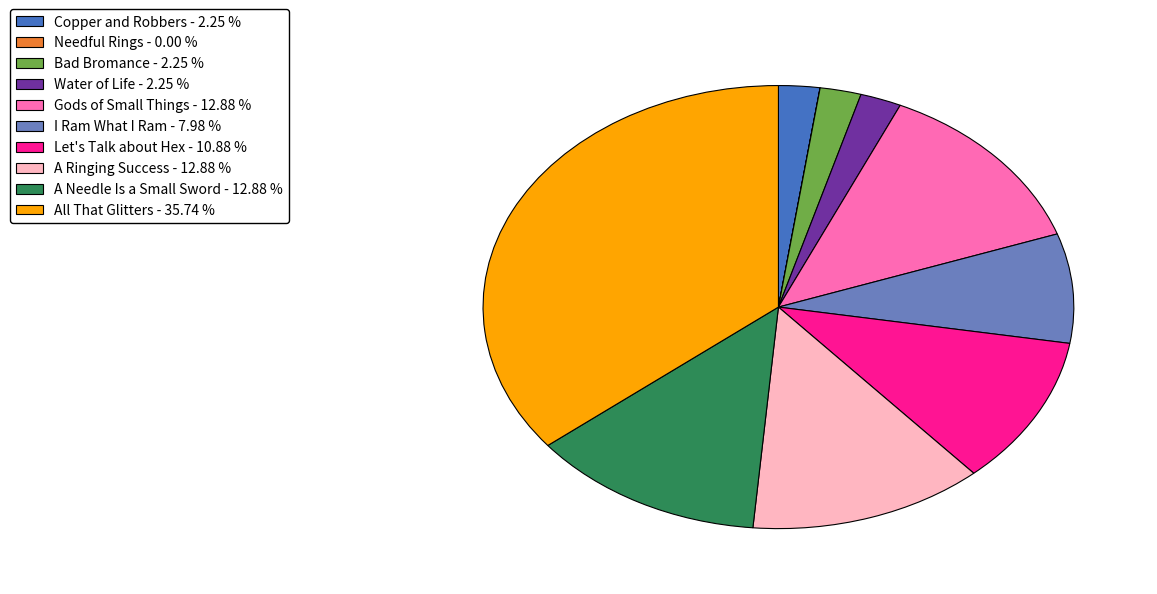

Does any single category account for the majority?

No